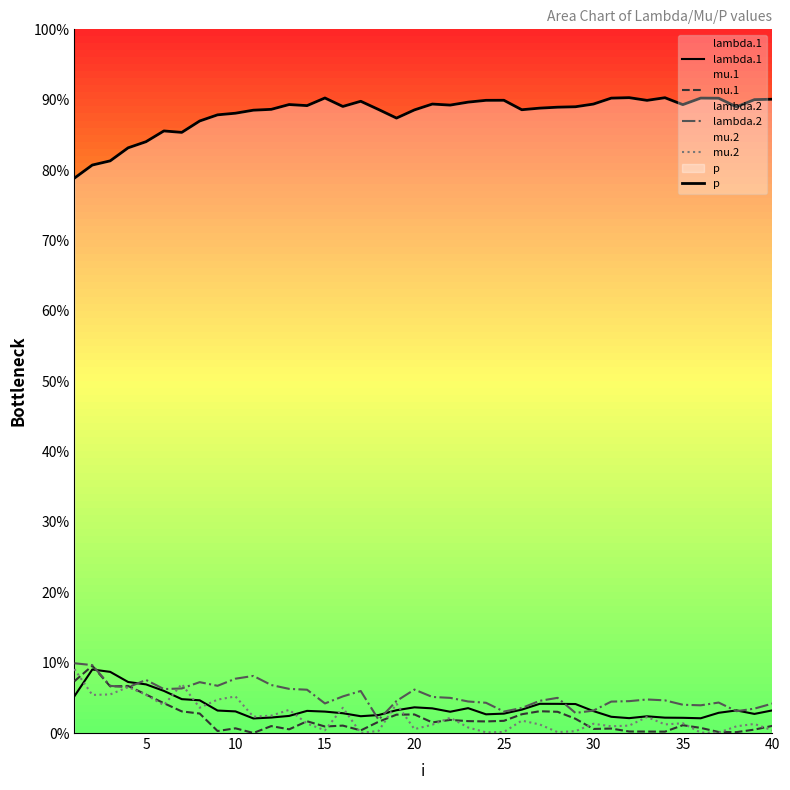

List the series in order of their peak value, lowest first.

lambda.1, mu.2, mu.1, lambda.2, p